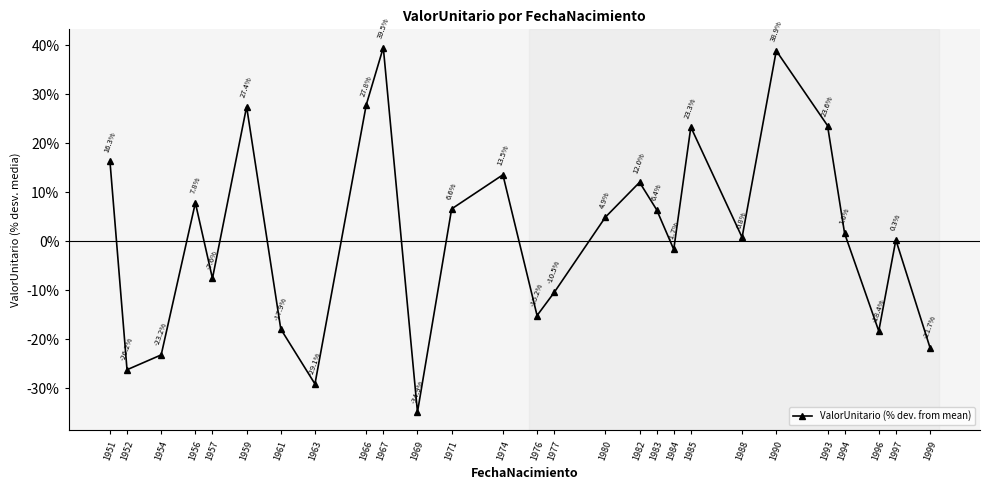

Which has a higher value, 1999 or 1990?

1990